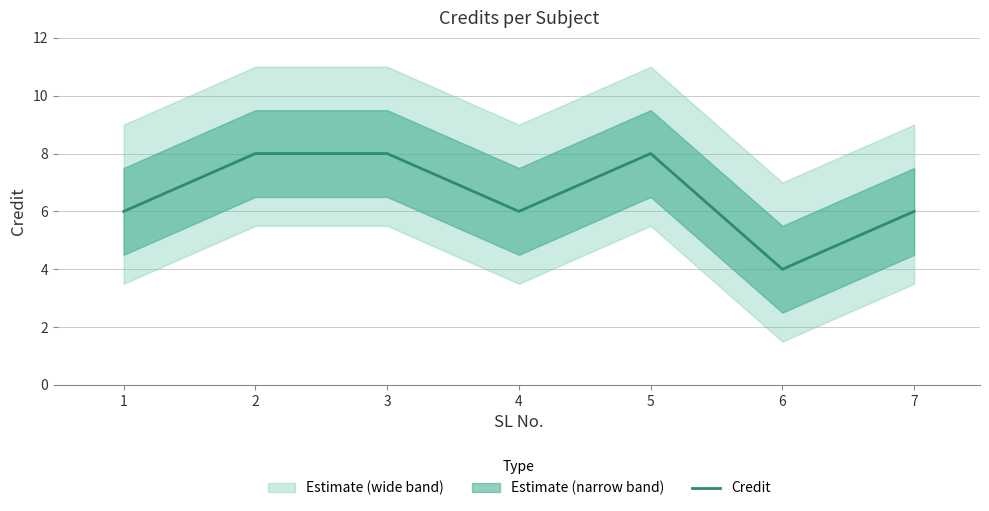

What is the value of the 4th point from the left?

6